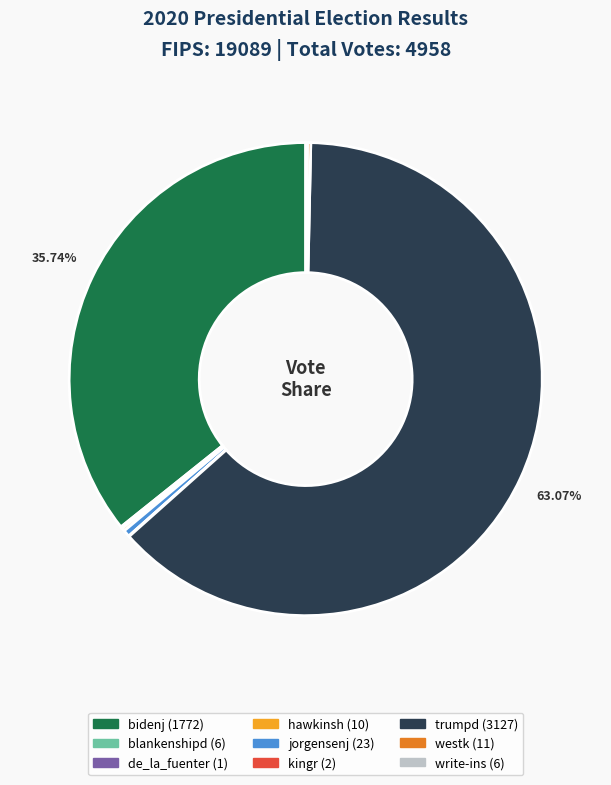

Is there a majority slice in this chart?

Yes